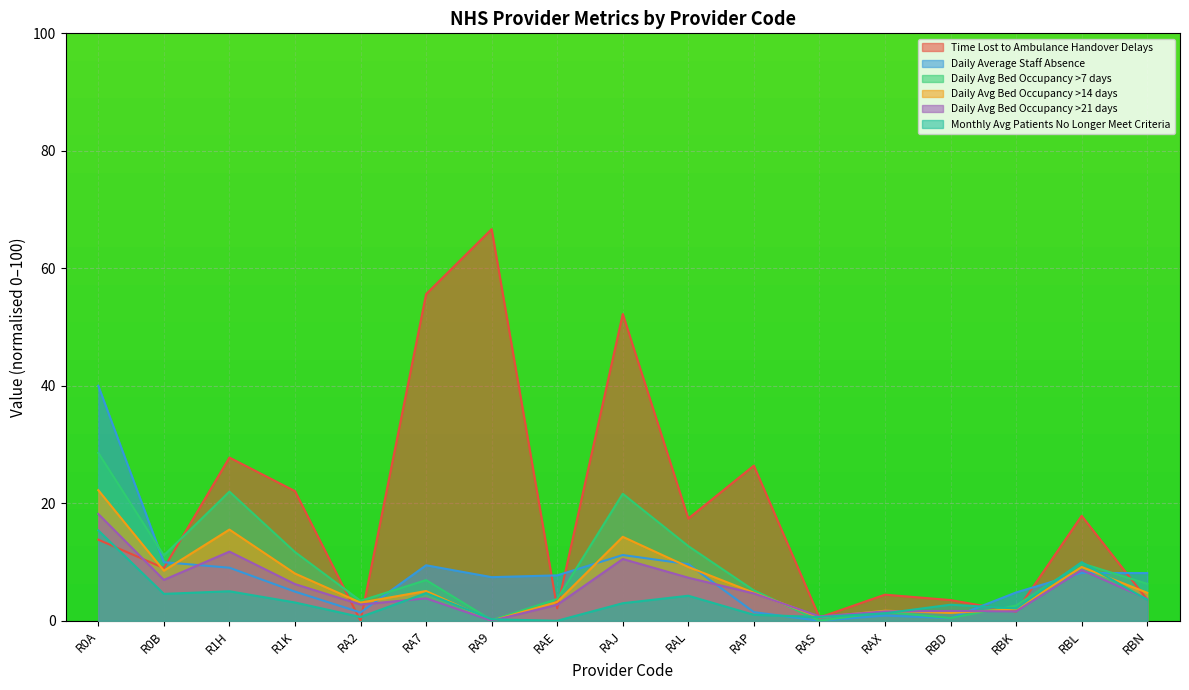

Which has a higher value, RAS or RAE?

RAE